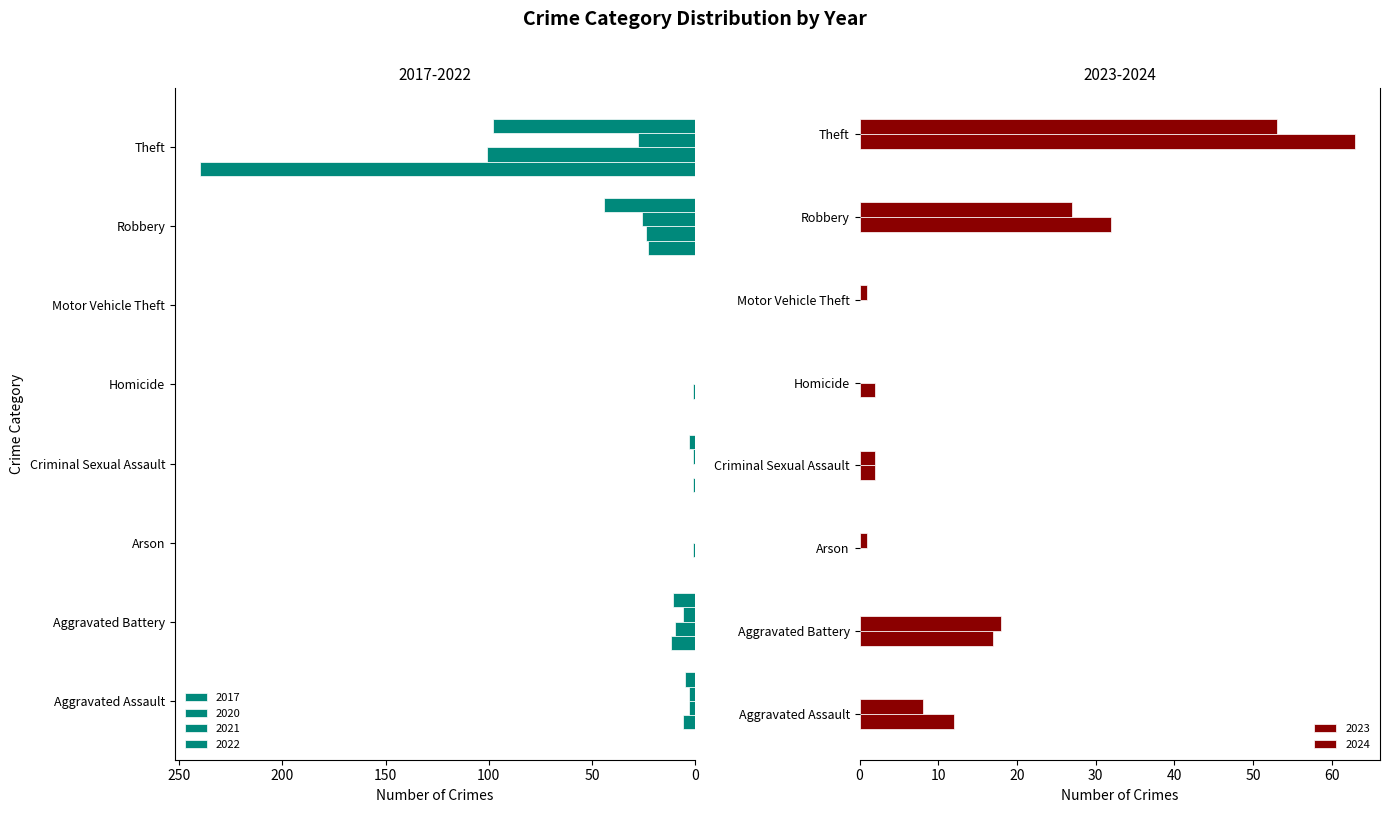

What is the difference between the 2023 values at Robbery and Theft?

31